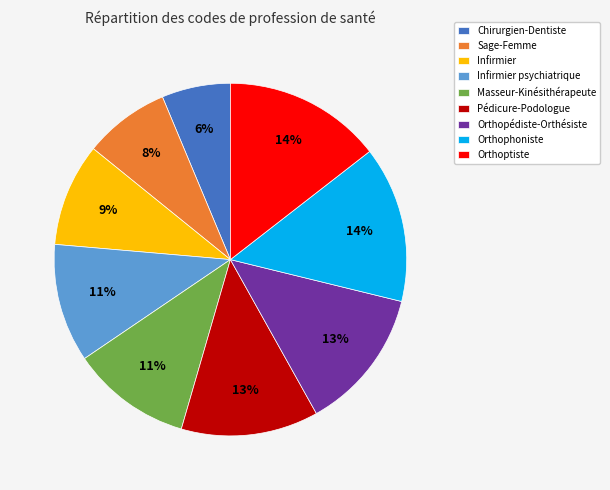

To the nearest percent, what is the difference between the Sage-Femme and Orthophoniste slice percentages?

6%